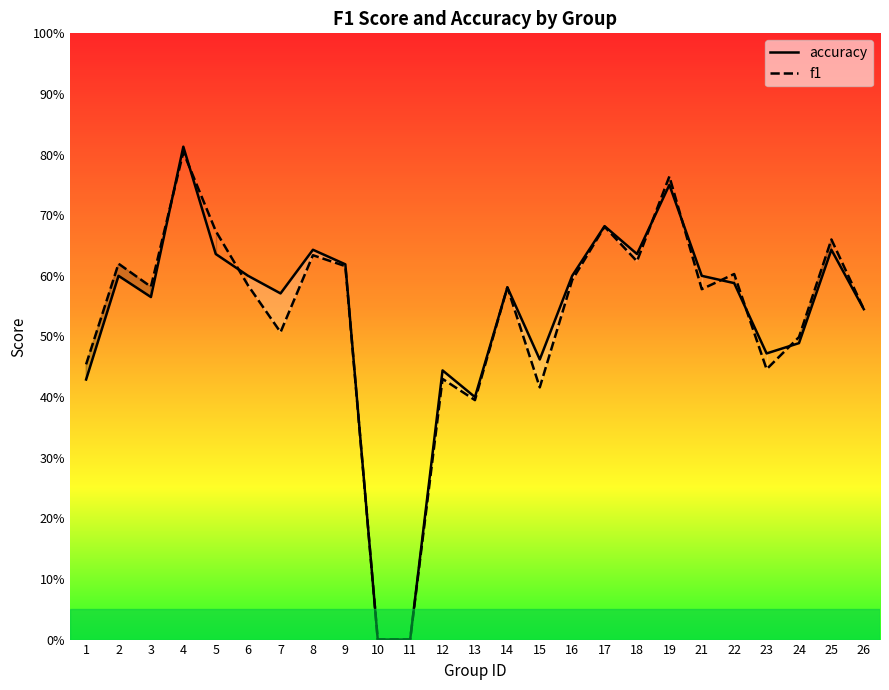

Reading left to right, extract all data points from this chart.

accuracy: 0.4	0.6	0.6	0.8	0.6	0.6	0.6	0.6	0.6	0.0	0.0	0.4	0.4	0.6	0.5	0.6	0.7	0.6	0.8	0.6	0.6	0.5	0.5	0.6	0.5
f1: 0.5	0.6	0.6	0.8	0.7	0.6	0.5	0.6	0.6	0.0	0.0	0.4	0.4	0.6	0.4	0.6	0.7	0.6	0.8	0.6	0.6	0.4	0.5	0.7	0.5